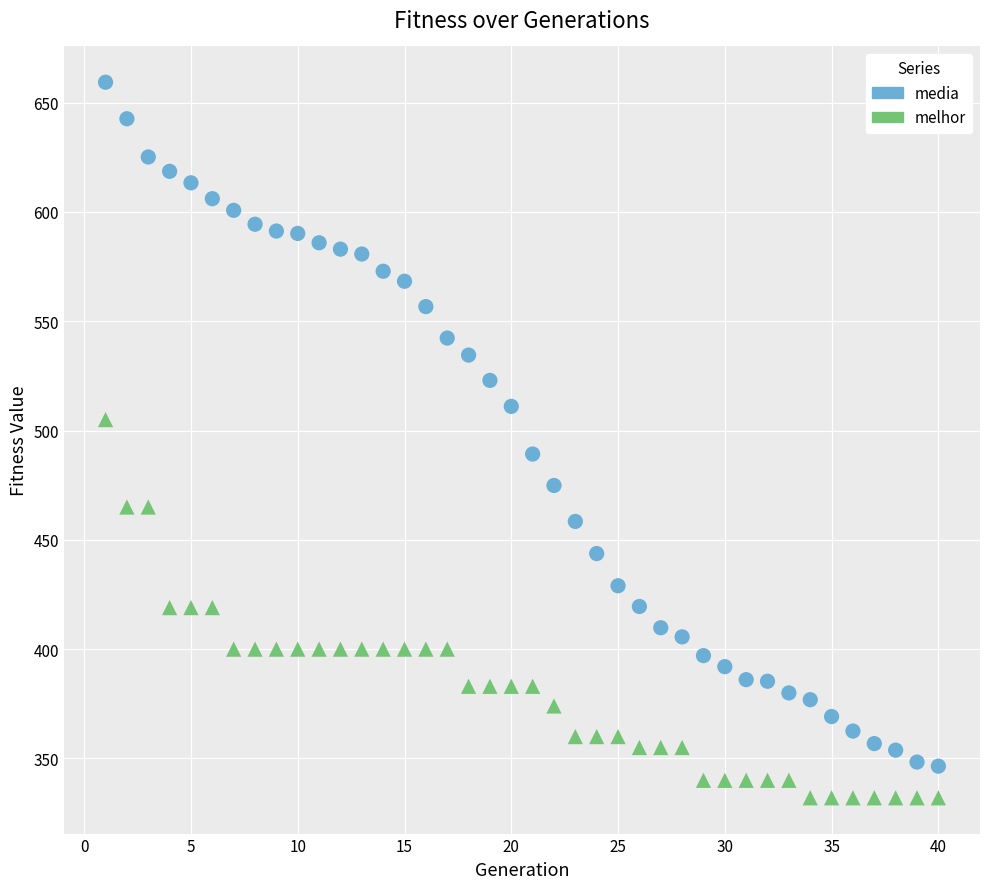

Across all data points, what is the range of Y values (max minus min)?

327.3